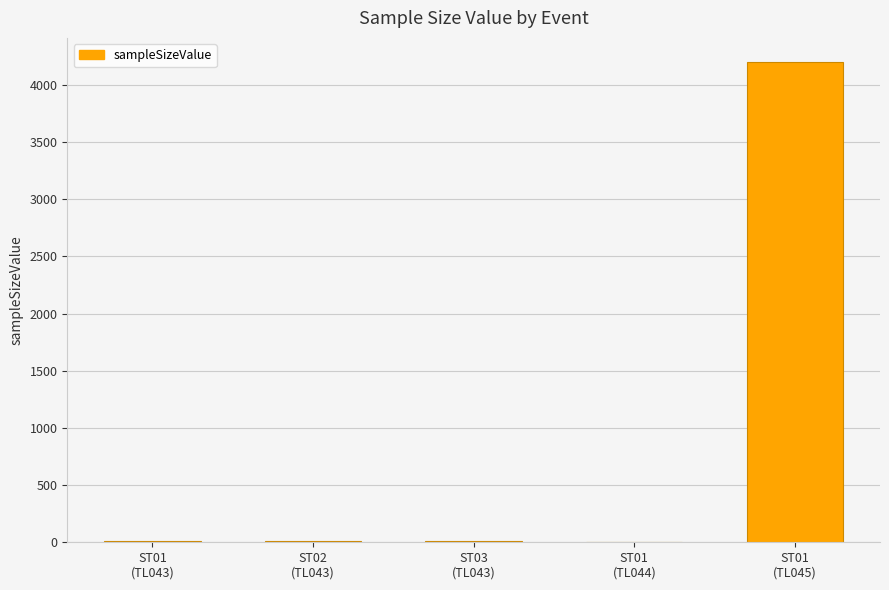

At which category does the chart reach its peak across all series?

ST01
(TL045)